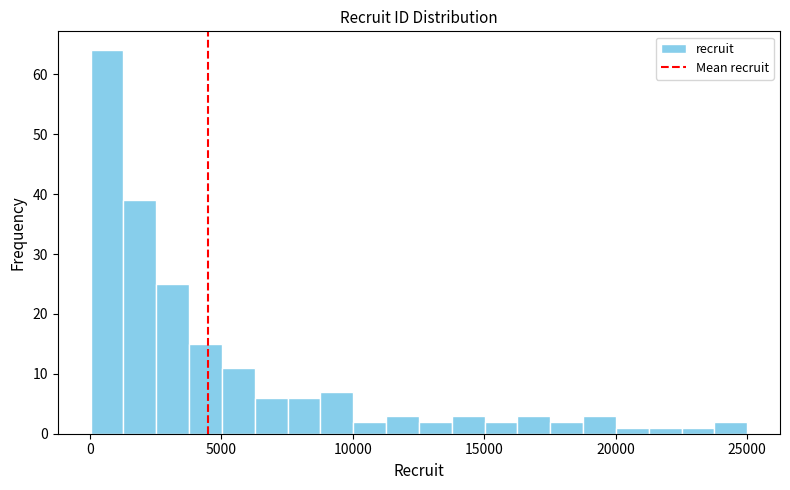

Read against the x-axis, roughly where is the centre of the tallest bar?

500